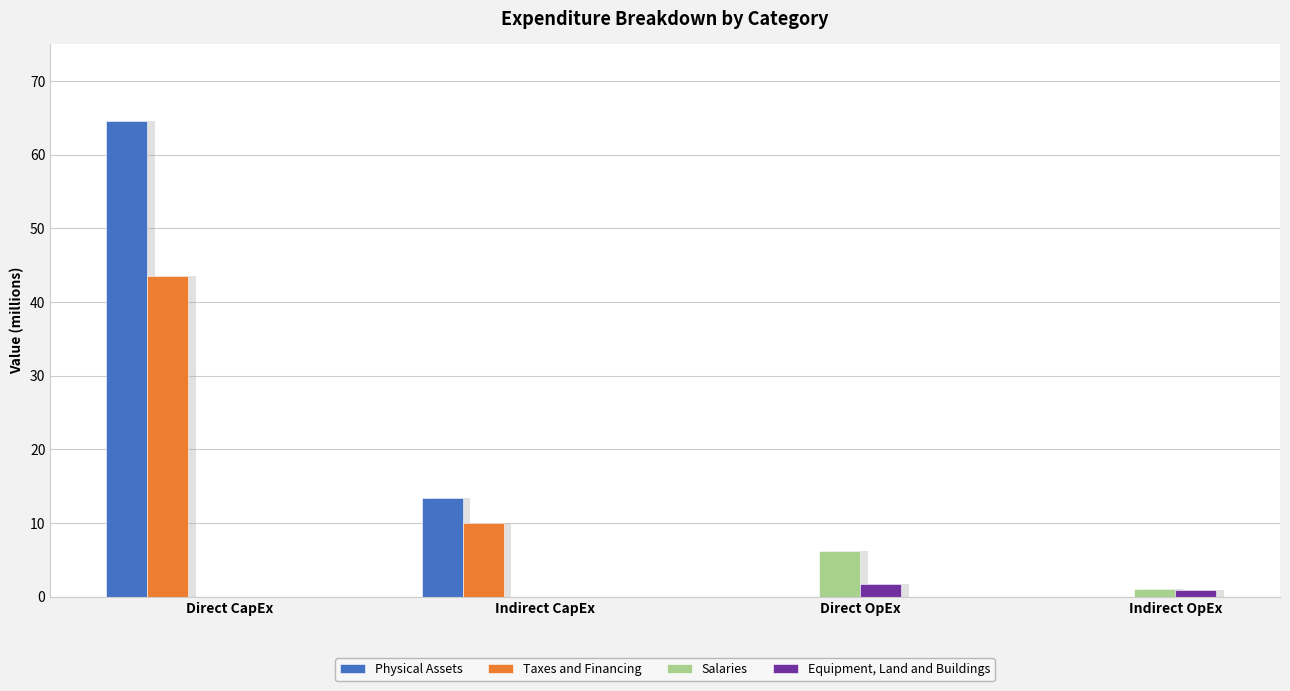

What is the label of the 3rd bar from the left?

Direct OpEx